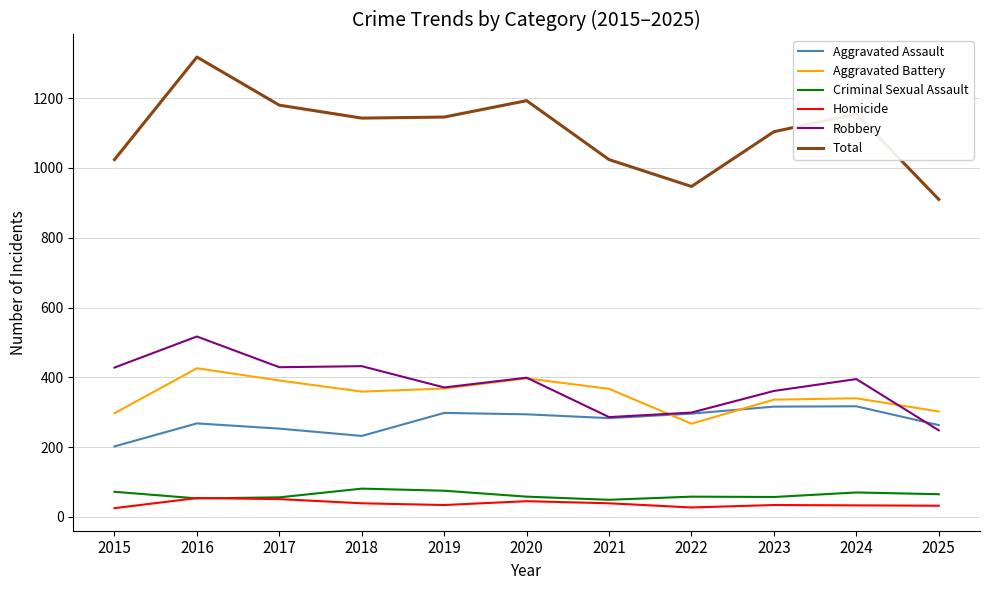

What is the greatest value displayed?

1318